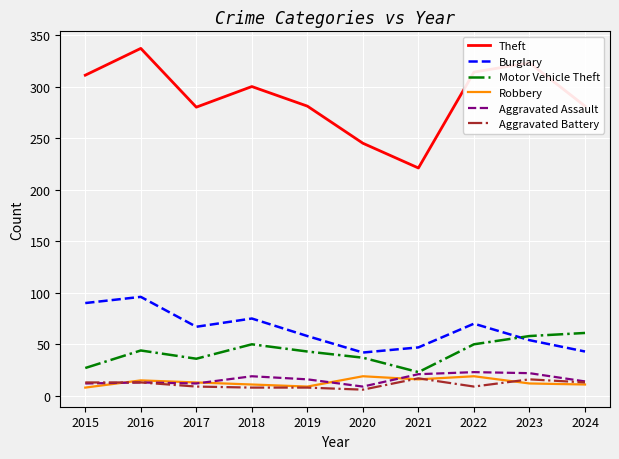

At how many categories does at least one series exceed 90?

10